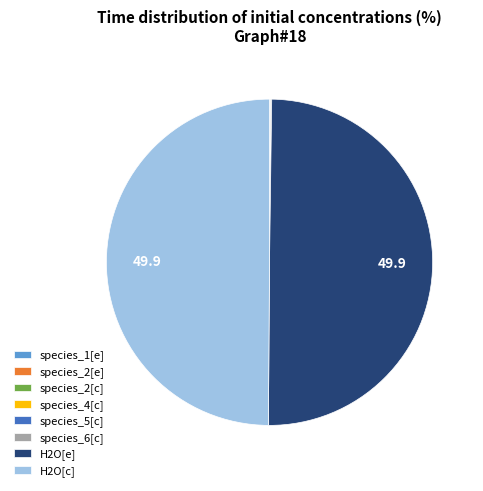

True or false: H2O[c] accounts for 61% of the total.

False